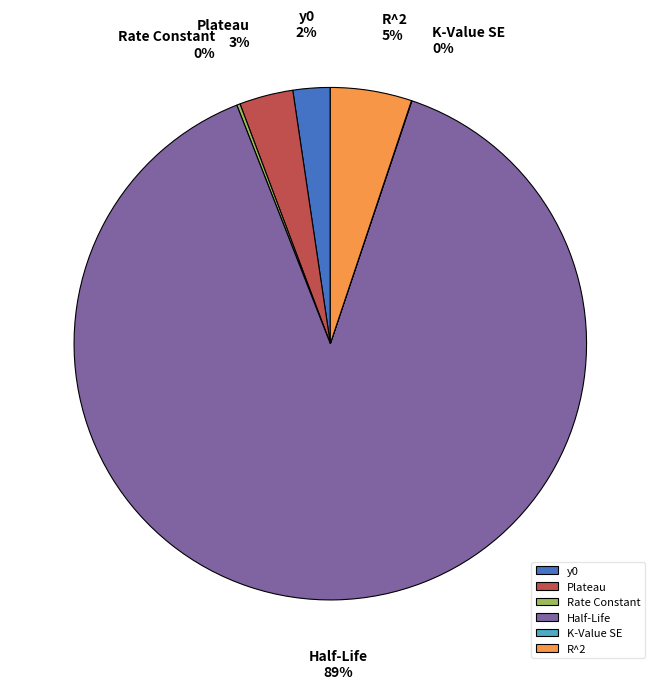

Which category has the biggest portion of the pie?

Half-Life